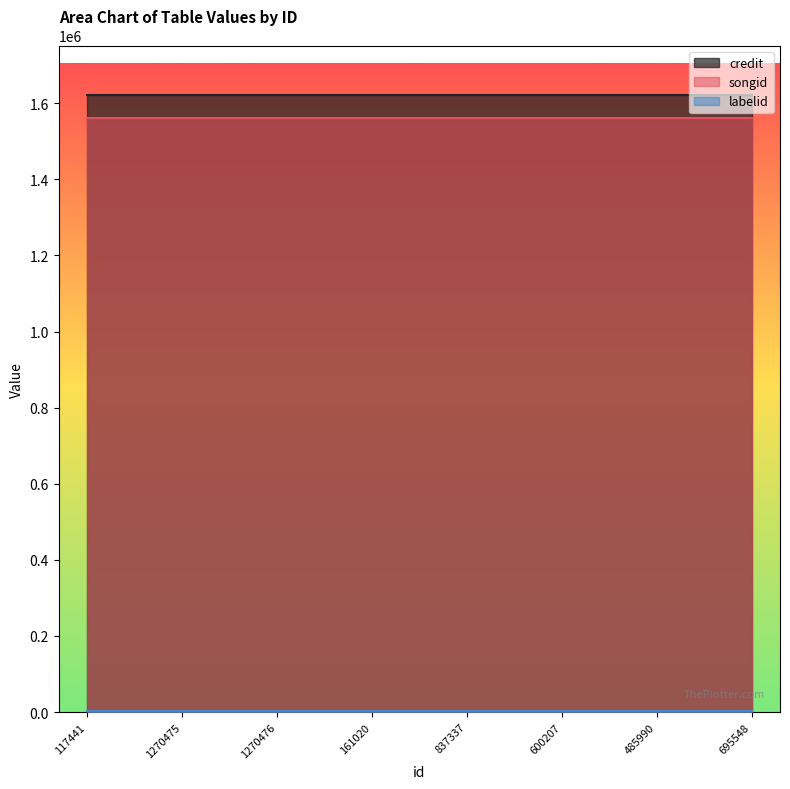

True or false: labelid and songid cross at least once.

False